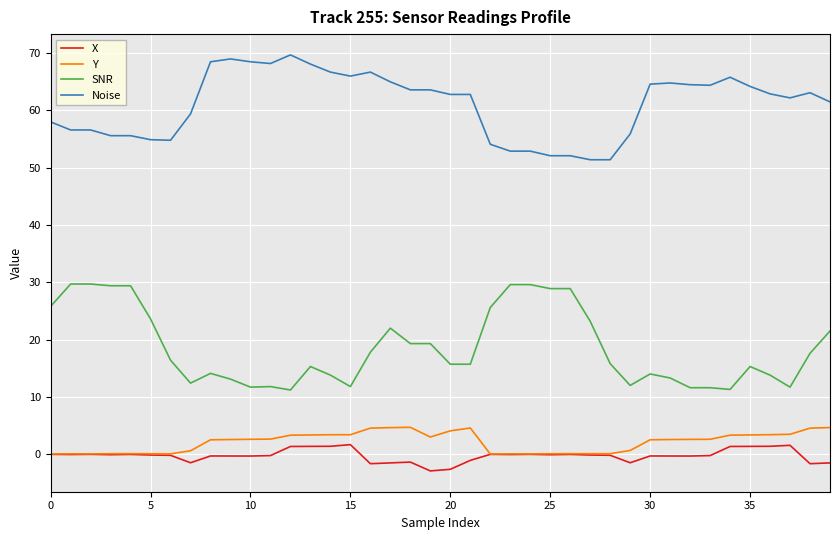

Which series has the largest total across all categories?

Noise